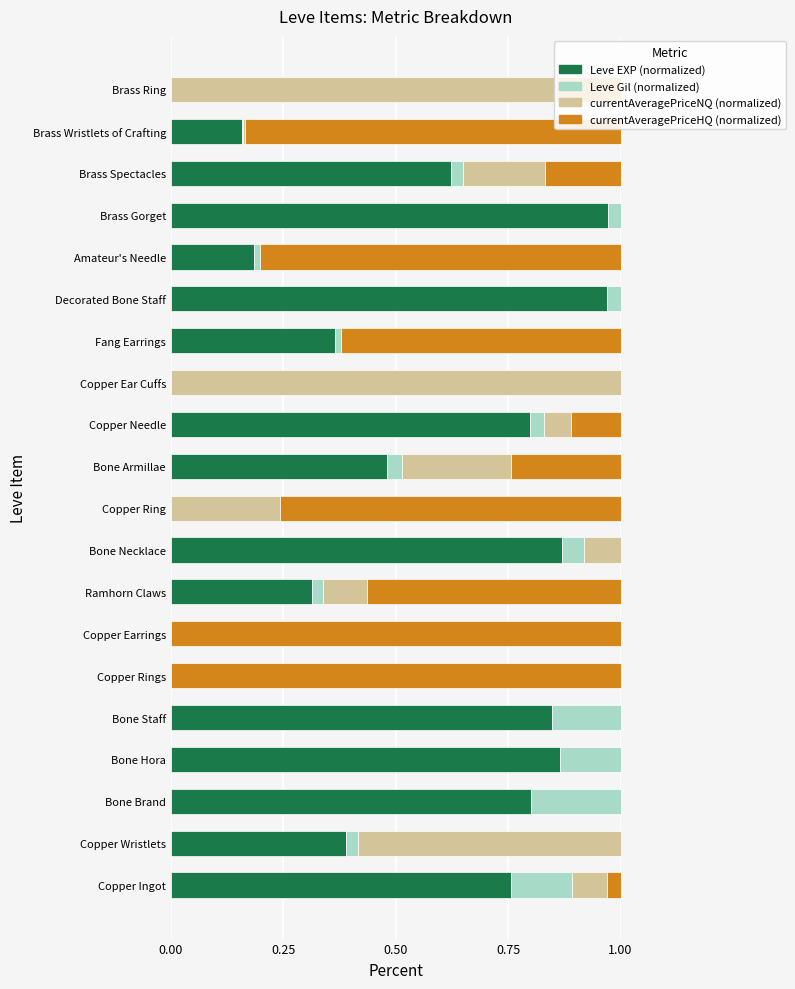

What is the sum of all Leve EXP (normalized) values?

9.4